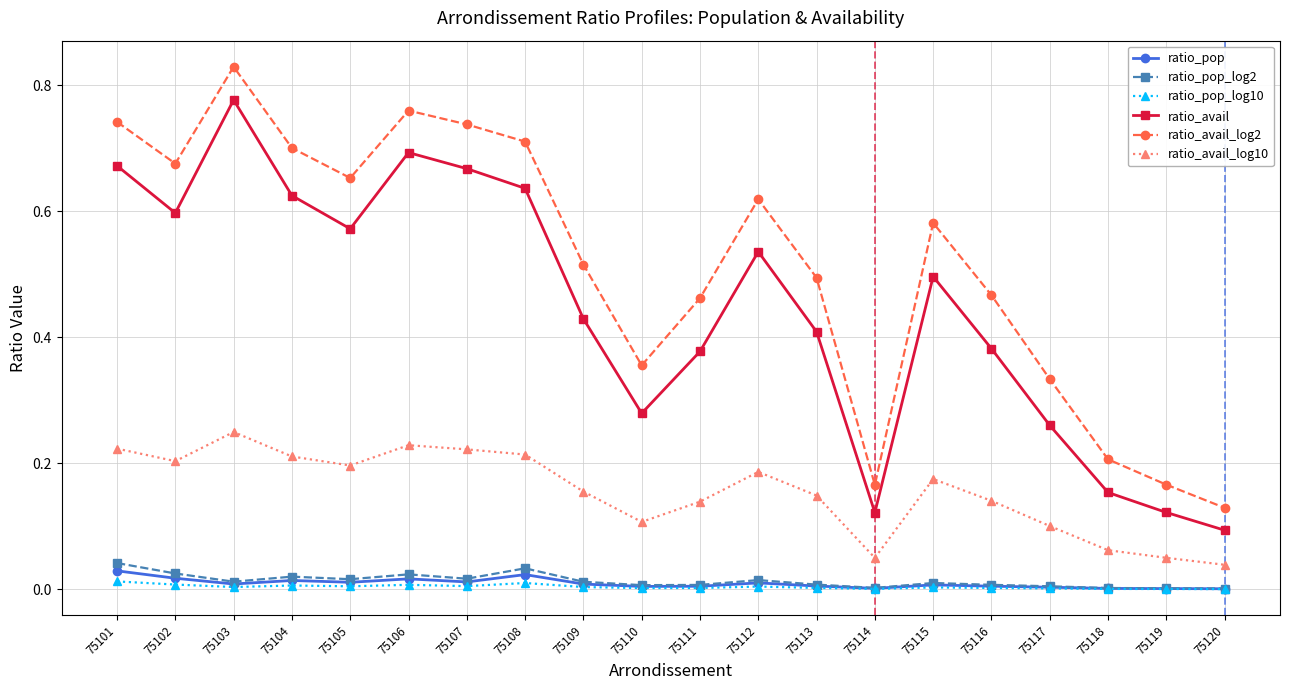

True or false: ratio_avail and ratio_pop cross at least once.

False